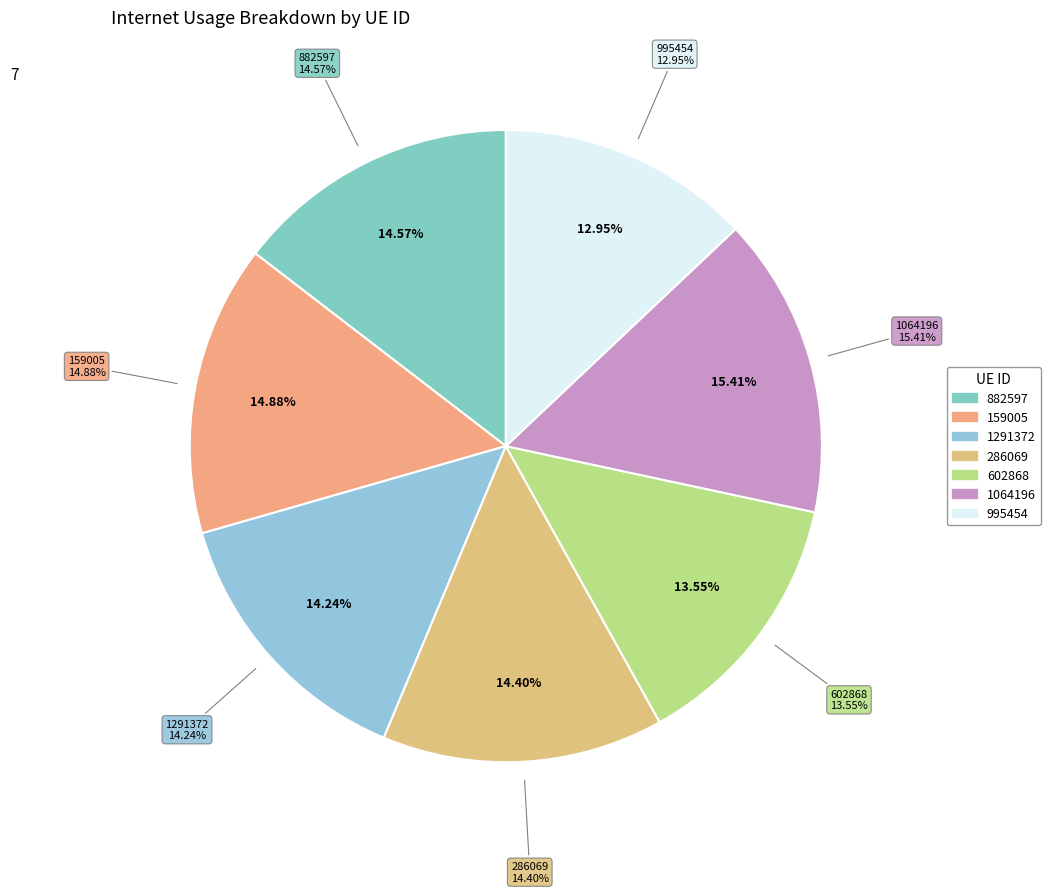

How many slices are in this pie chart?

7